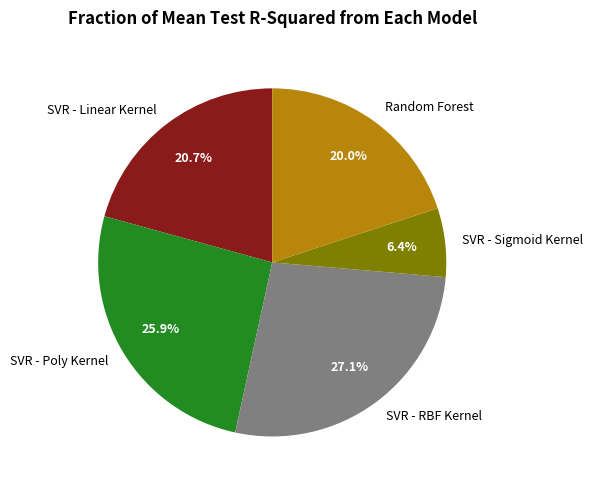

Count the number of slices in the pie.

5